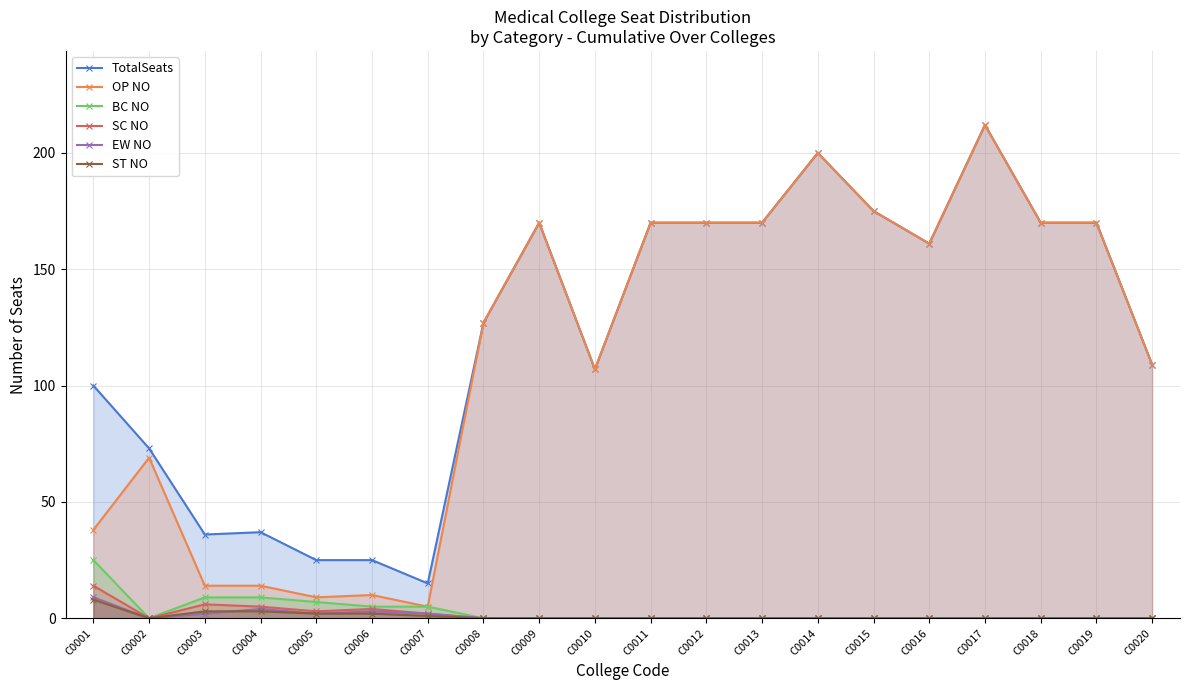

How many interior local valleys does the TotalSeats series have?

4